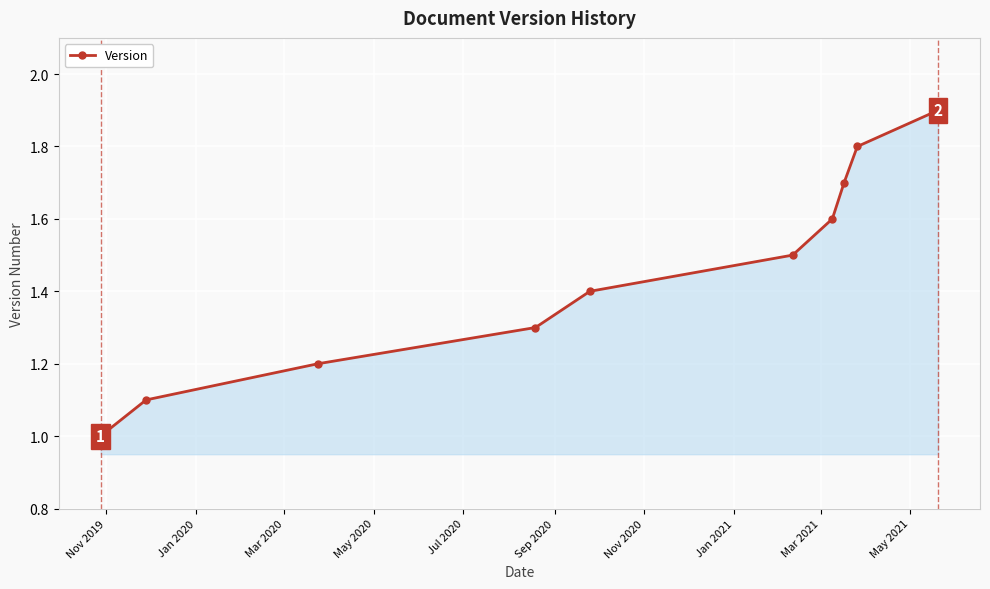

Count the values in the range 1 to 2.

10